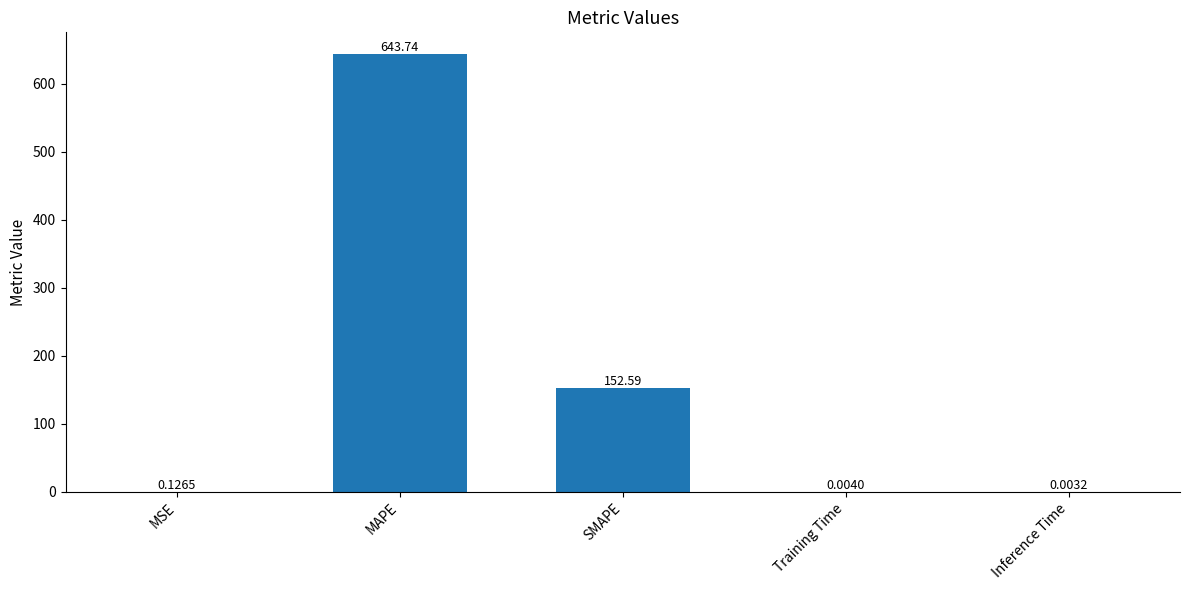

Where is the data nearest to the value 321?

SMAPE